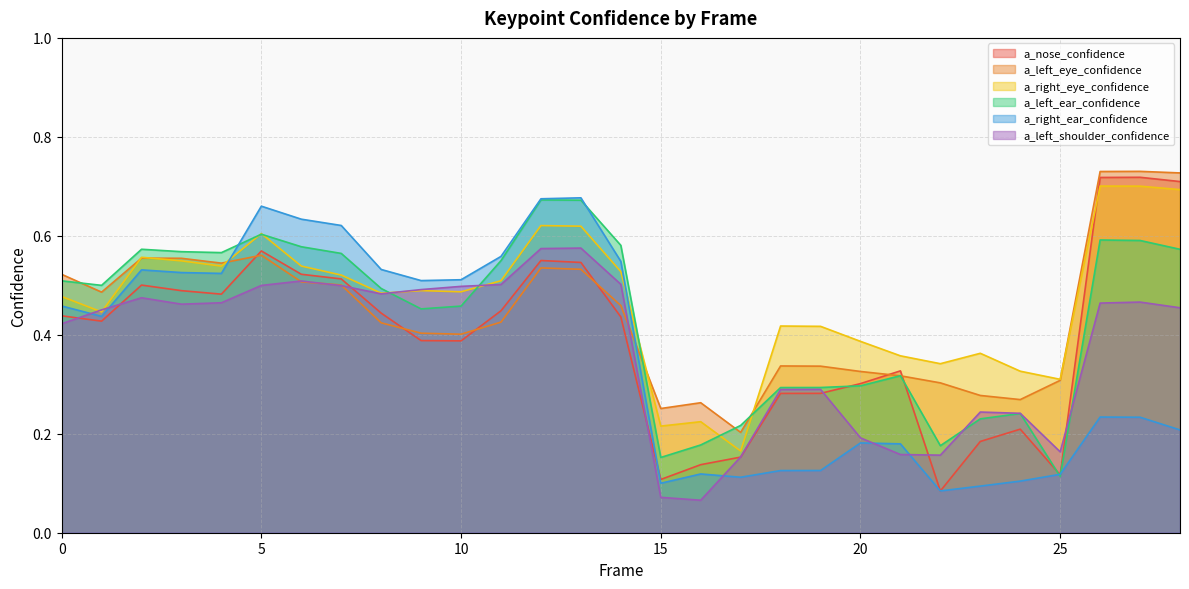

What is the lowest value of the a_left_shoulder_confidence series?

0.1